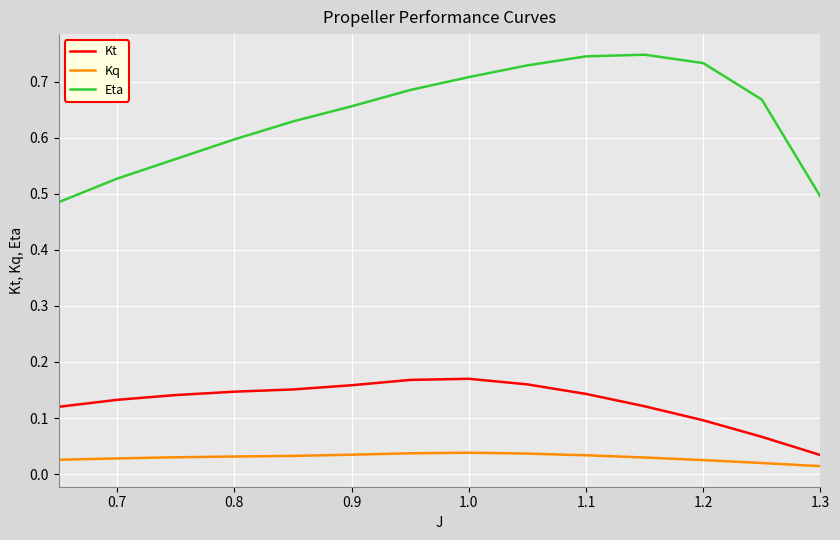

Which series has the largest range (max minus min)?

Eta